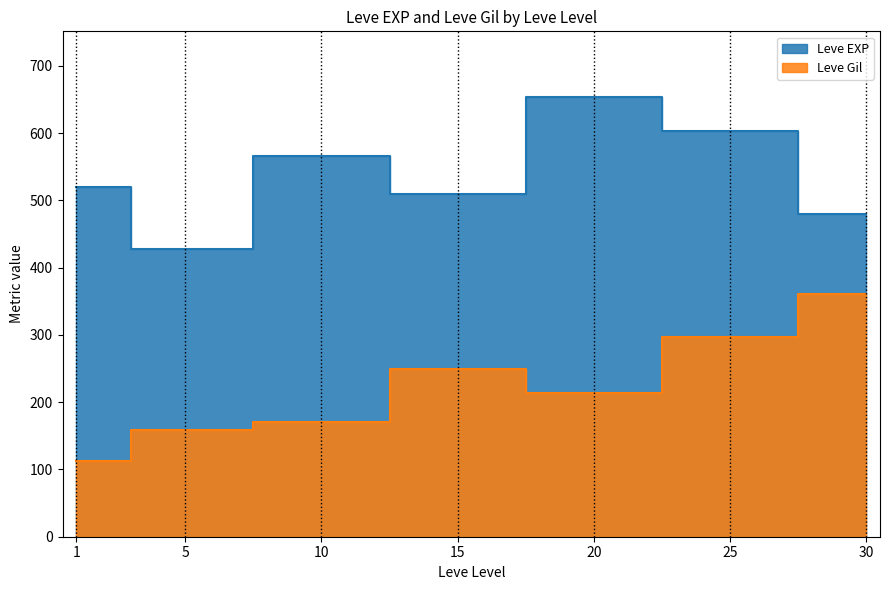

Read the Leve Gil value at 15, to the nearest 50.

250